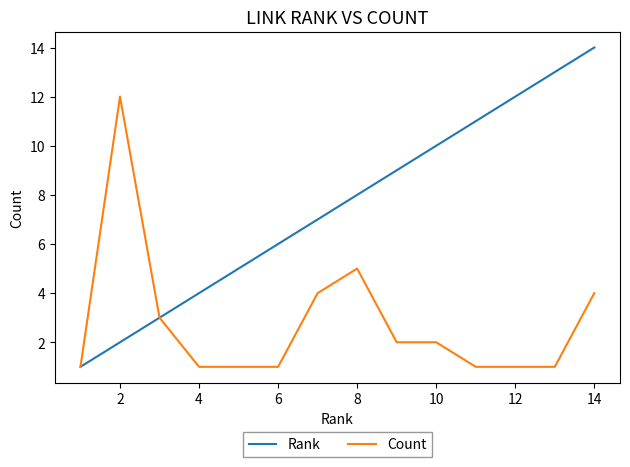

What is the highest value of the Count series?

12